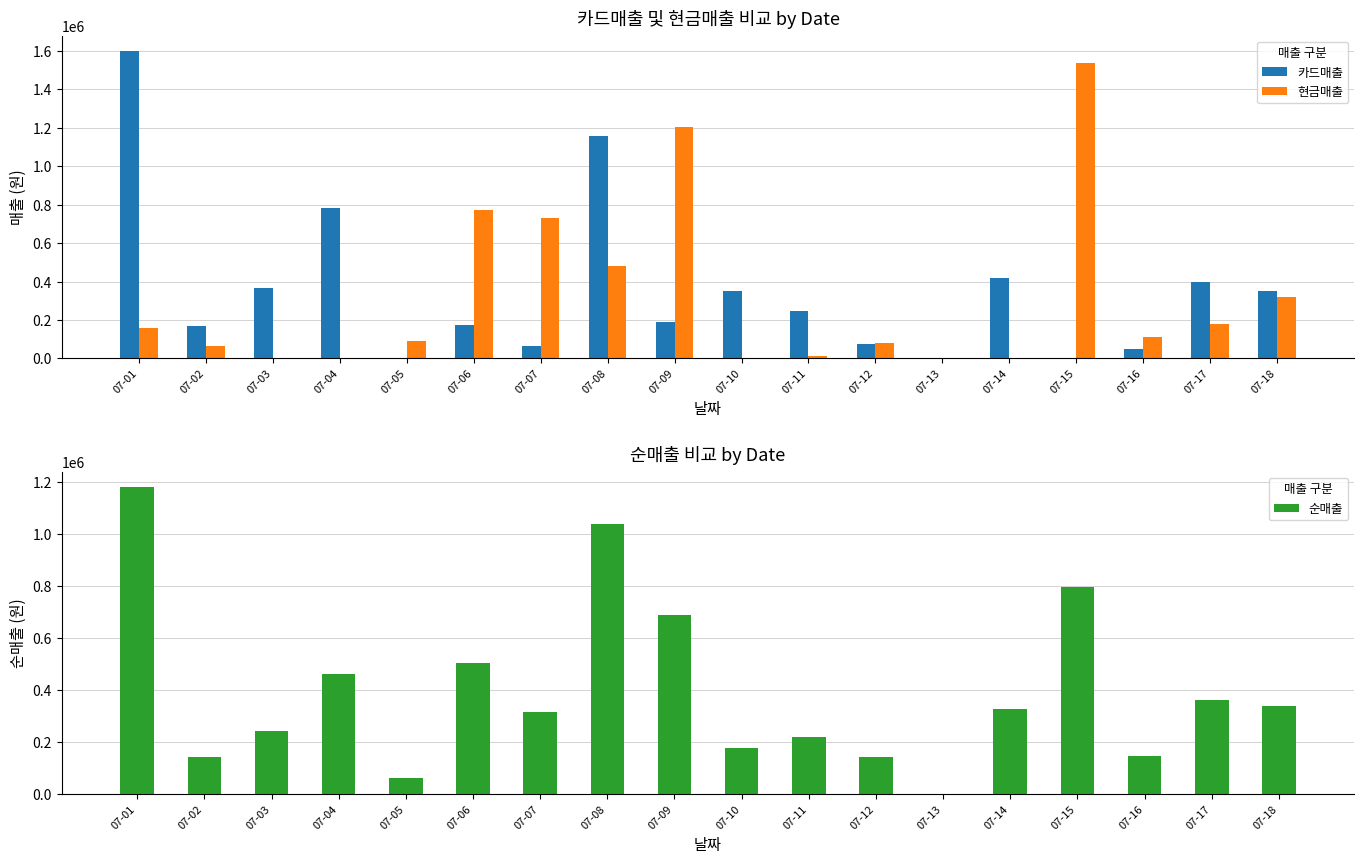

List the labels in order of 현금매출 value, smallest first.

07-03, 07-04, 07-10, 07-13, 07-14, 07-11, 07-02, 07-12, 07-05, 07-16, 07-01, 07-17, 07-18, 07-08, 07-07, 07-06, 07-09, 07-15